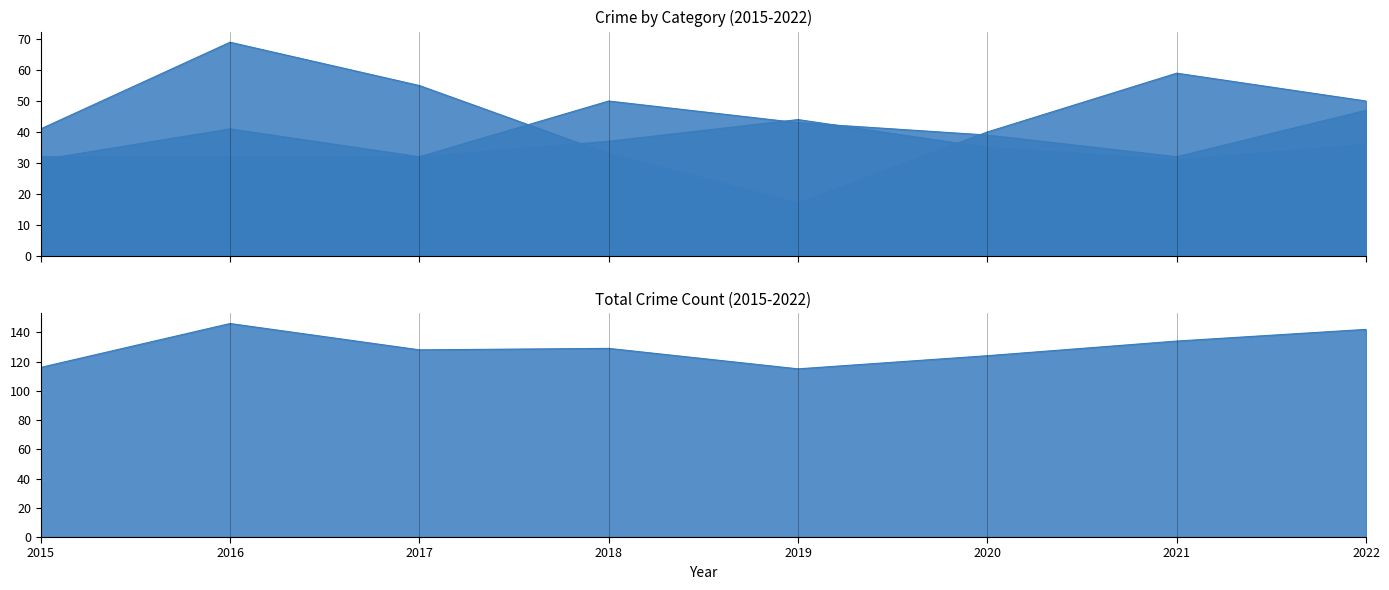

Reading right to left, what are all the values shown in this chart?

Aggravated Assault: 2022=47	2021=32	2020=39	2019=43	2018=50	2017=32	2016=32	2015=32
Aggravated Battery: 2022=36	2021=31	2020=35	2019=44	2018=37	2017=32	2016=41	2015=31
Criminal Sexual Assault: 2022=7	2021=10	2020=6	2019=11	2018=9	2017=7	2016=2	2015=9
Homicide: 2022=2	2021=2	2020=4	2019=0	2018=0	2017=2	2016=2	2015=3
Robbery: 2022=50	2021=59	2020=40	2019=17	2018=33	2017=55	2016=69	2015=41
Total: 2022=142	2021=134	2020=124	2019=115	2018=129	2017=128	2016=146	2015=116